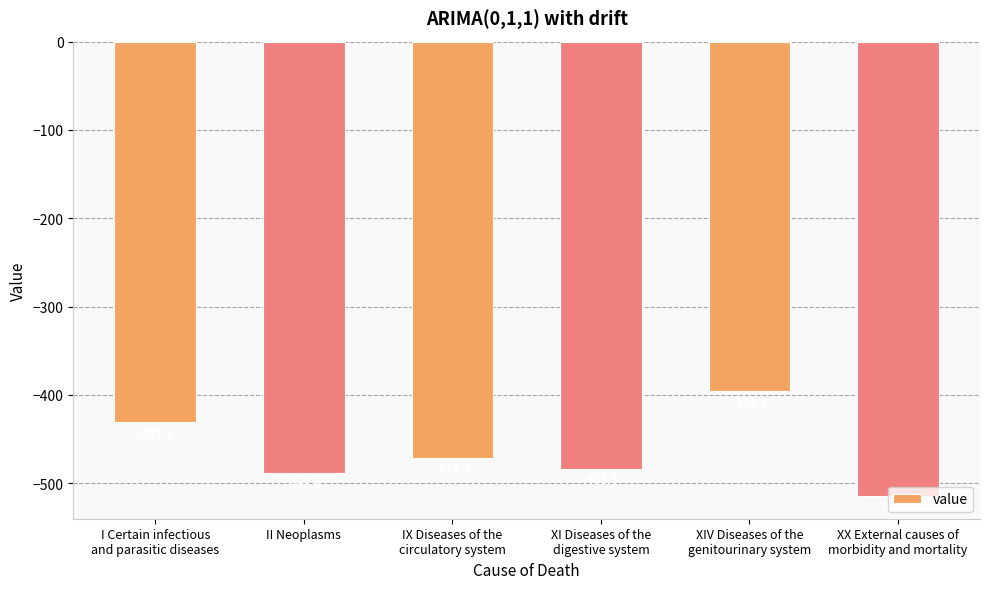

How many values are below -471?

4